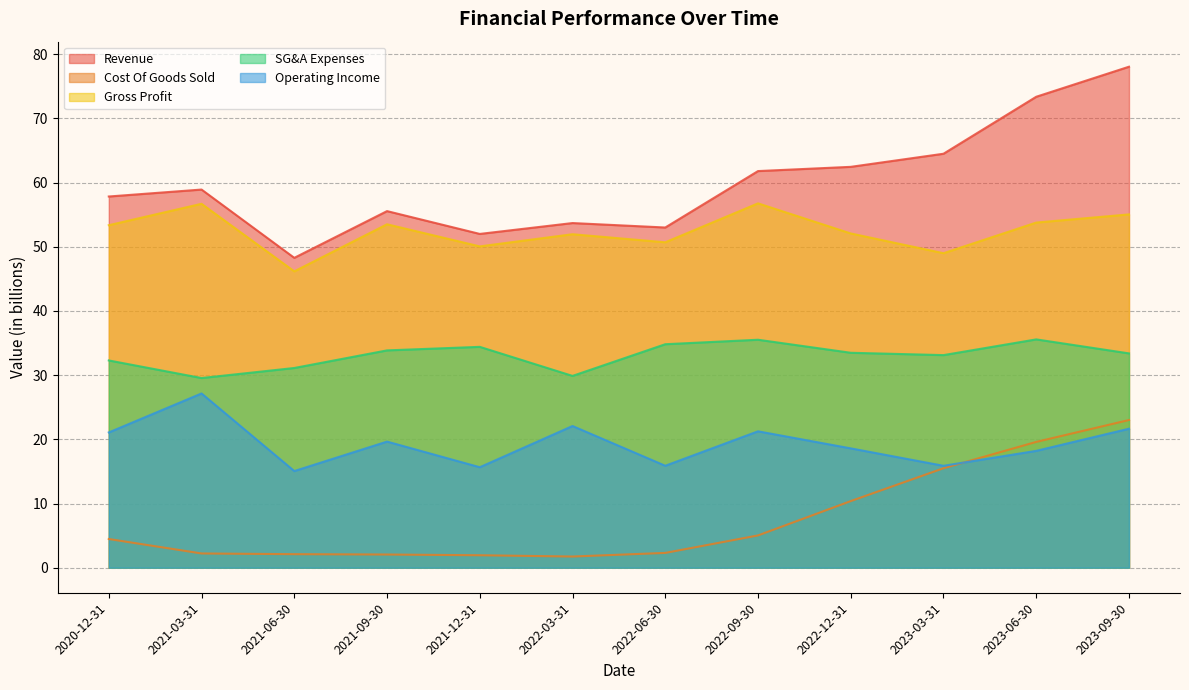

At how many categories does at least one series exceed 8?

12